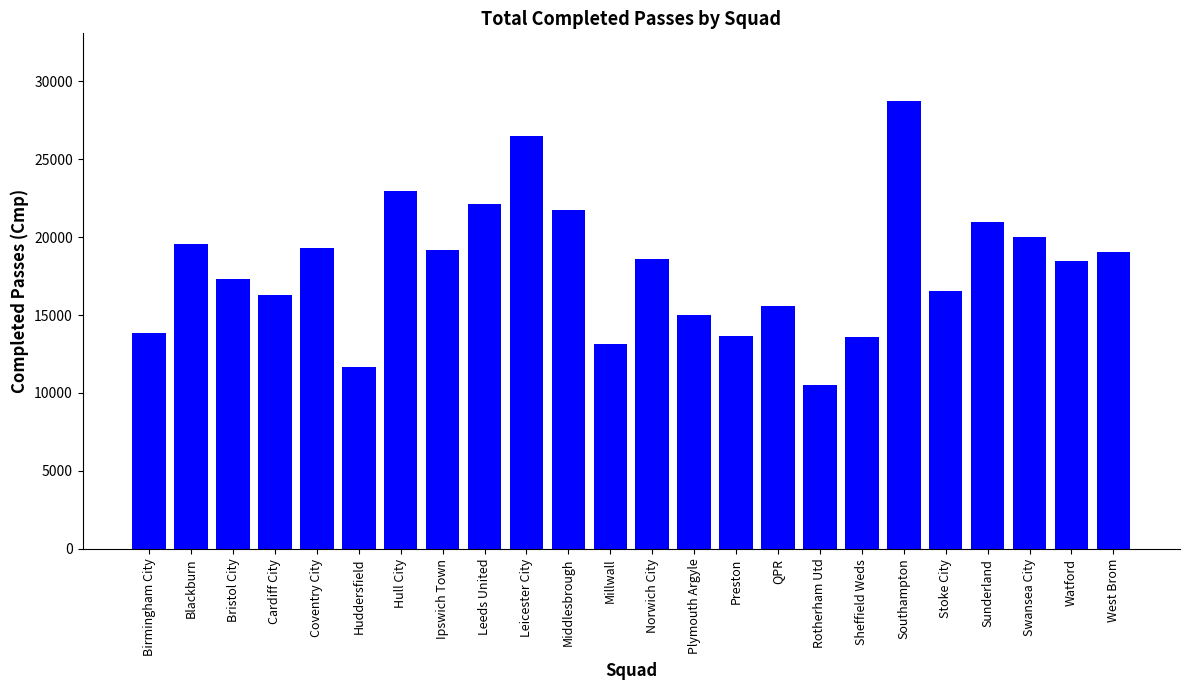

What is the ratio of the value at Stoke City to the value at Huddersfield?

1.4